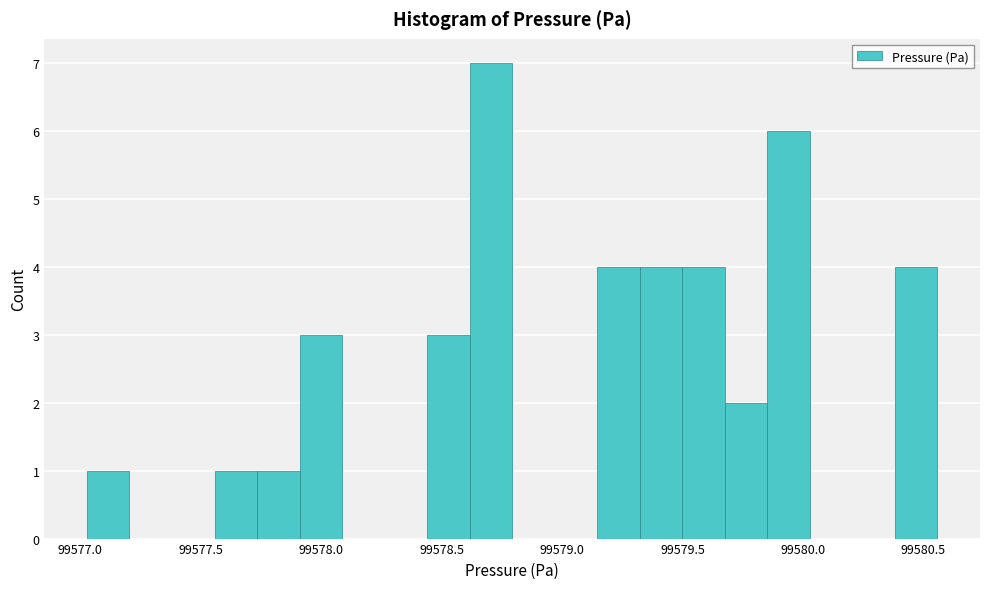

Around what value on the x-axis is the tallest bar? Give the approximate position of its centre, as read against the axis.

99578.70